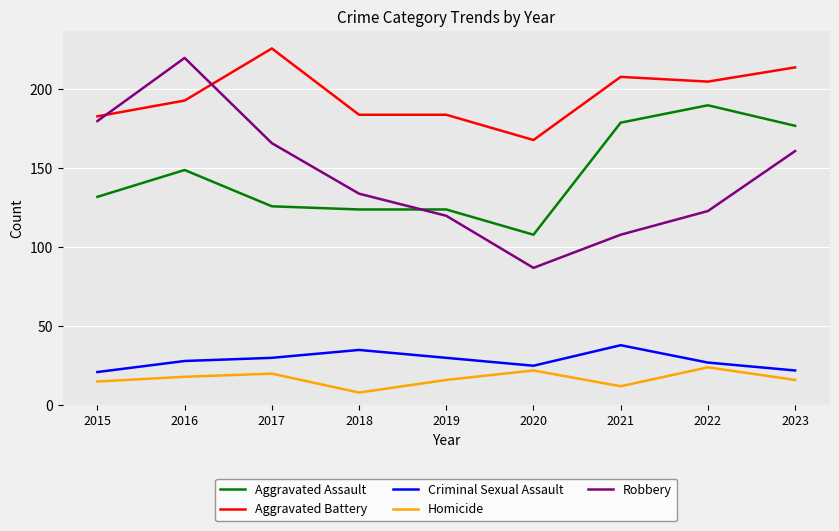

Which series changed the most between 2017 and 2022?

Aggravated Assault